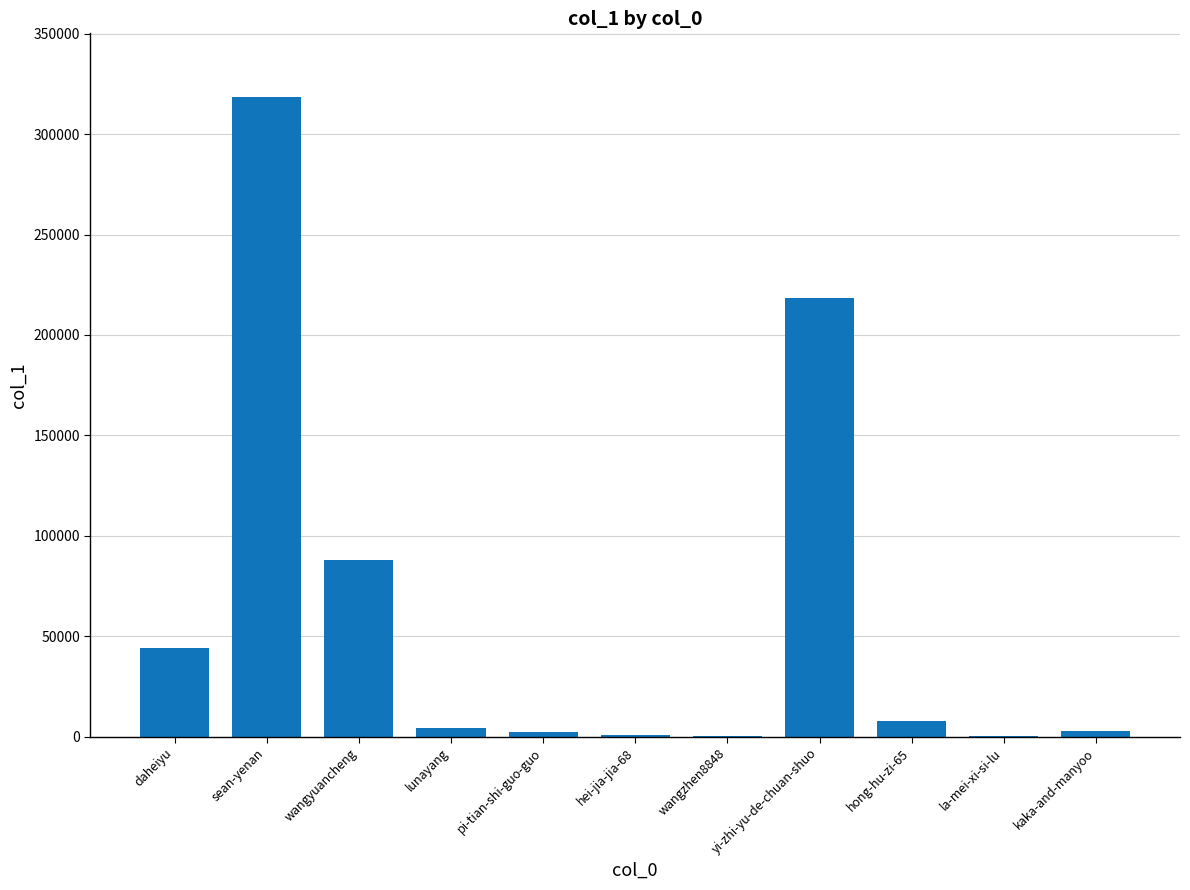

At which category does the chart reach its peak across all series?

sean-yenan